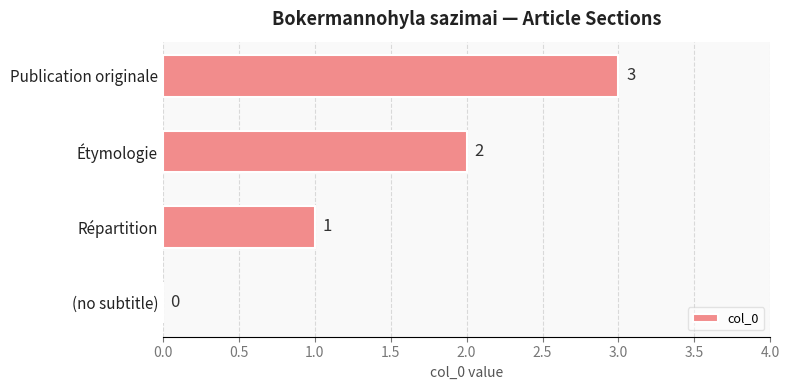

The chart shows a value of 0 at (no subtitle). True or false?

True